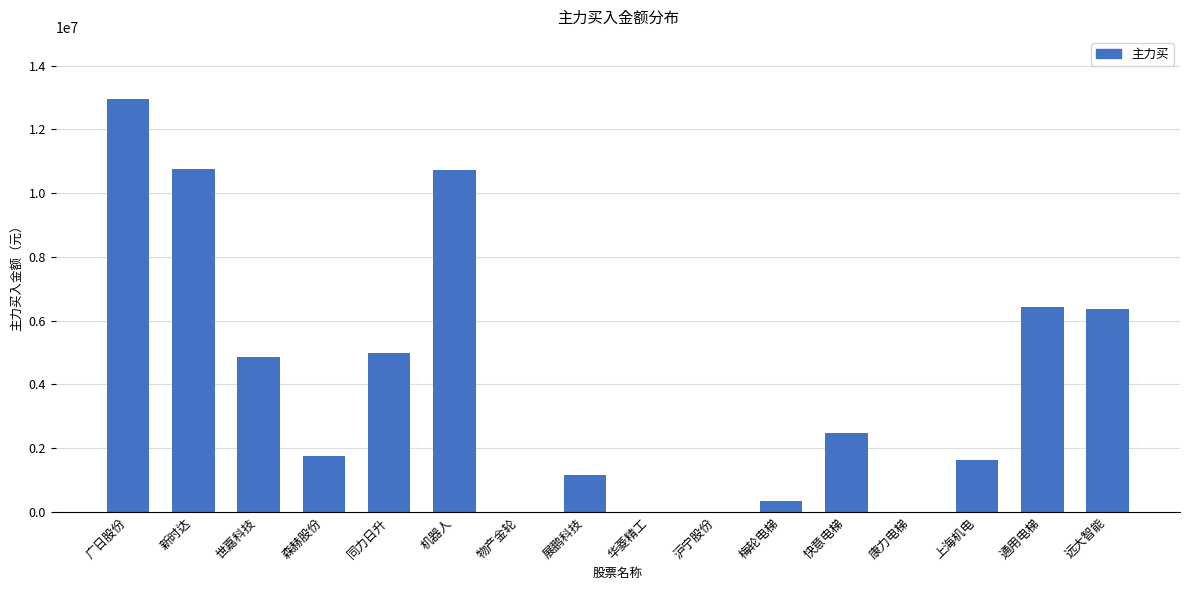

Is it true that the value at 快意电梯 is 2482896?

True